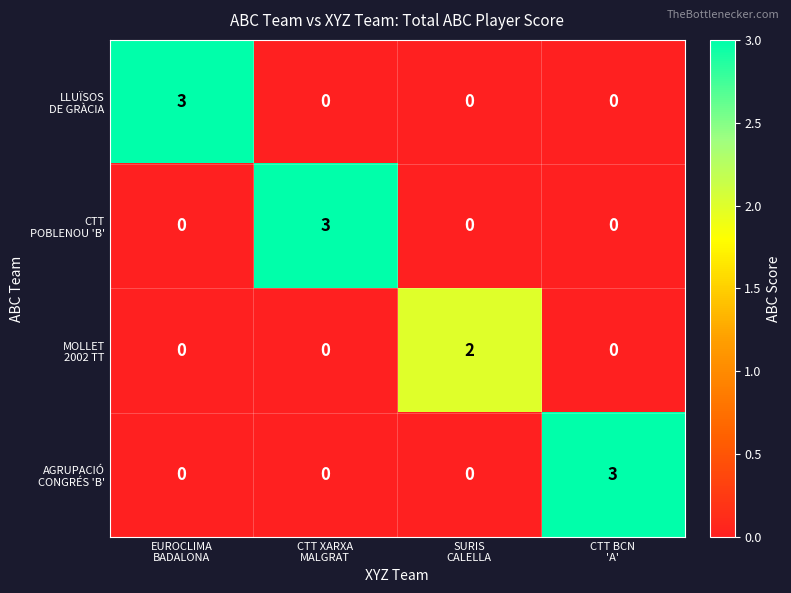

What is the spread (max minus min) of values at CTT BCN
'A'?

3